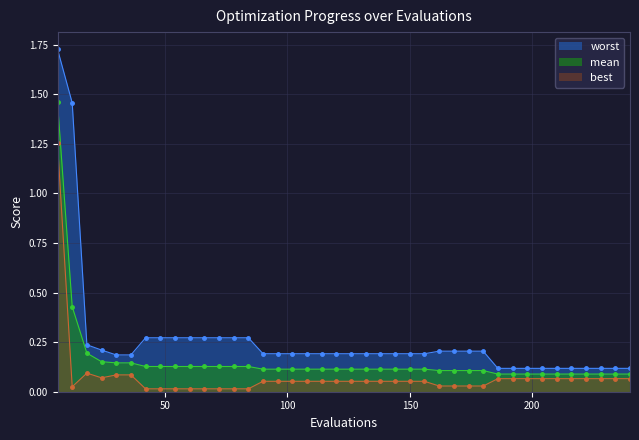

What value does the worst series have at 198?

0.1